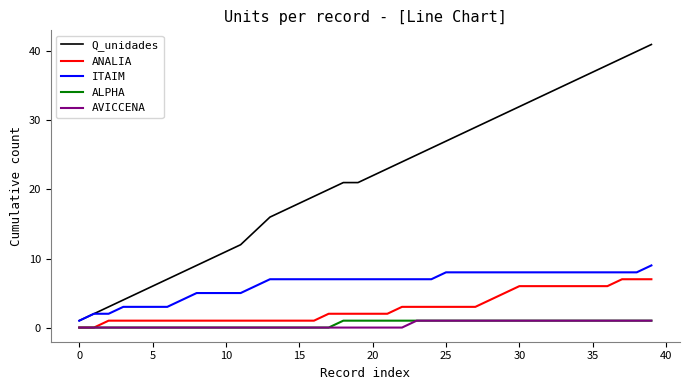

True or false: AVICCENA and ITAIM intersect in this chart.

False